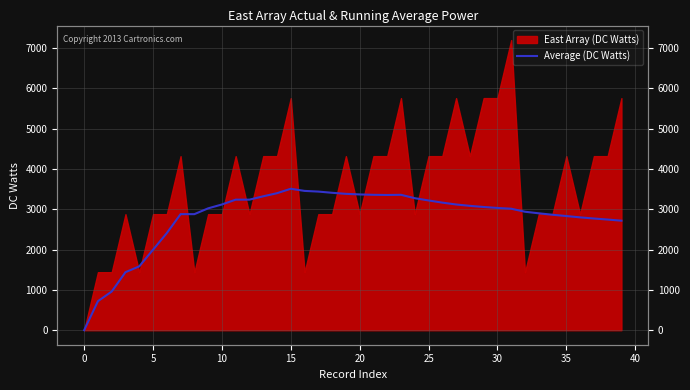

What is the label of the 38th point from the left?

37